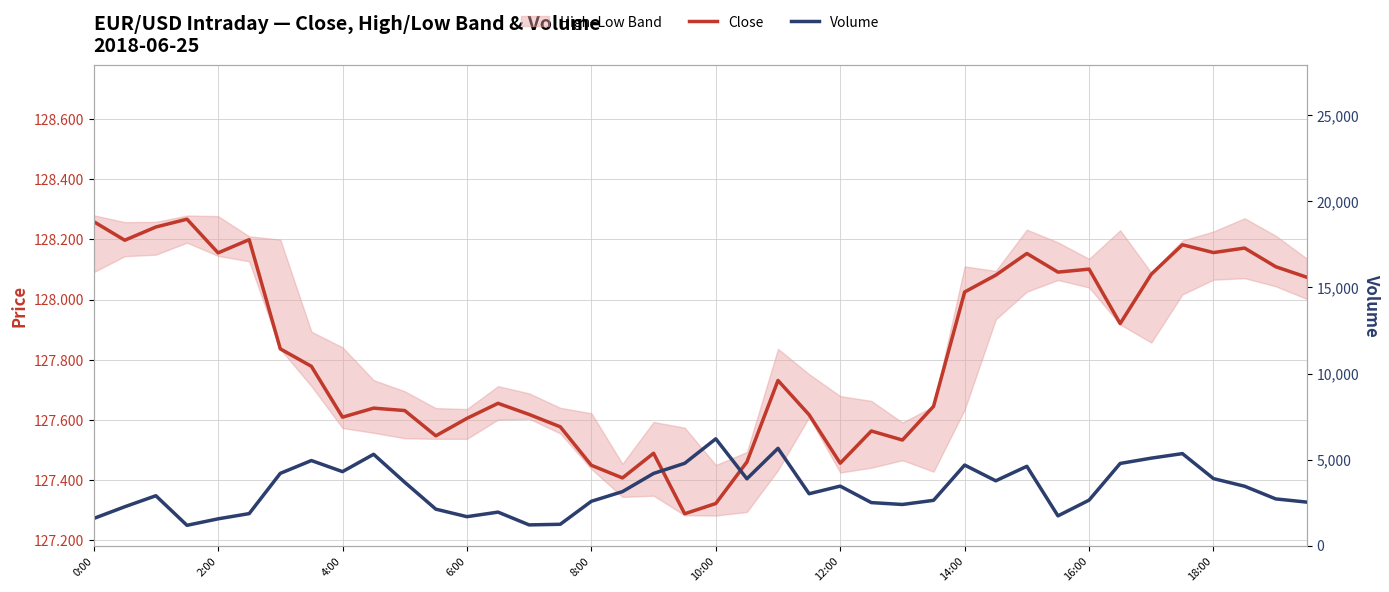

Between 26 and 14, which is larger?

14